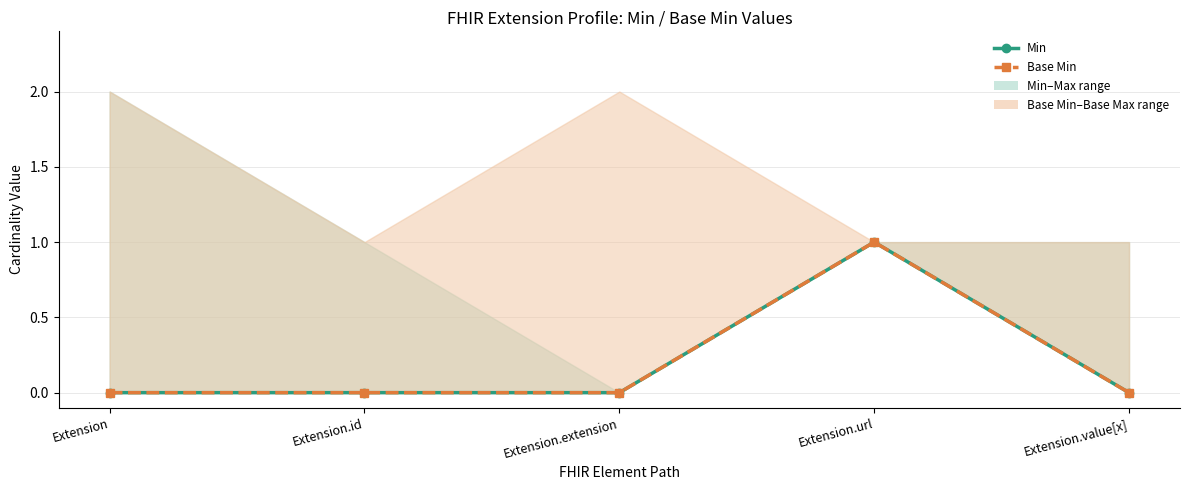

What is the label of the 2nd point from the left?

Extension.id